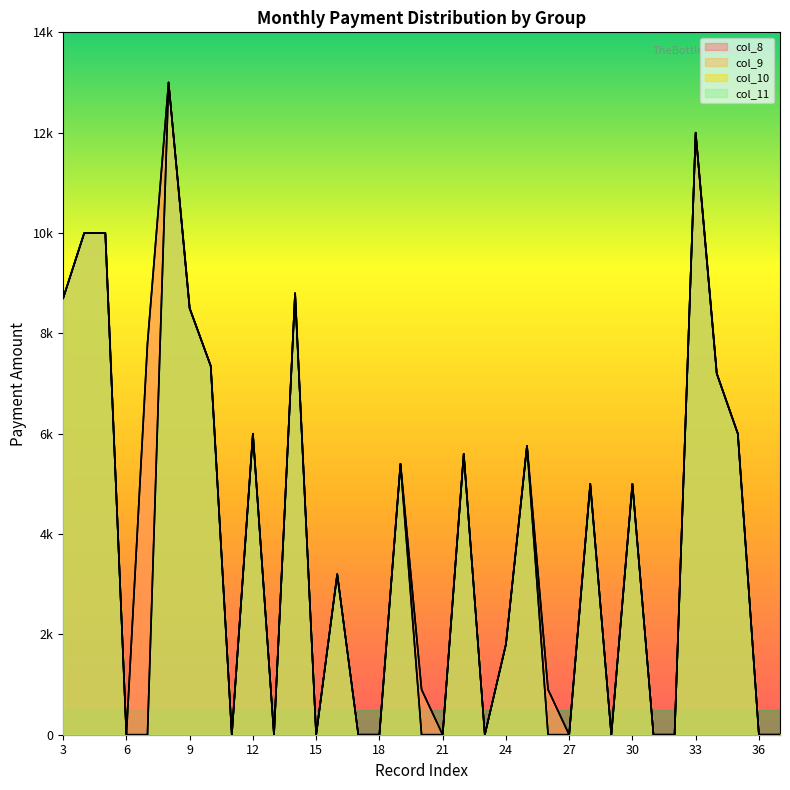

What are all the series names shown in the legend?

col_8, col_9, col_10, col_11